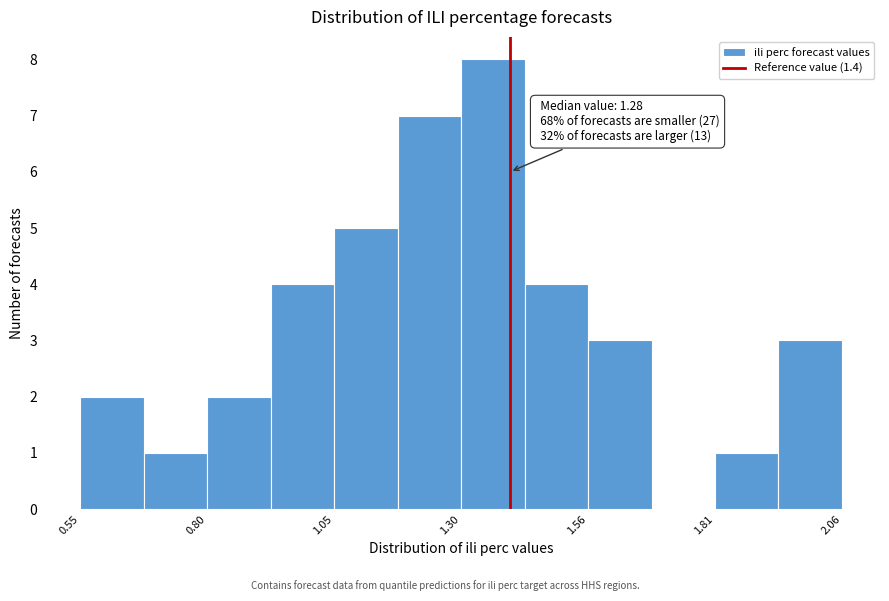

Around what value on the x-axis is the tallest bar? Give the approximate position of its centre, as read against the axis.

1.35